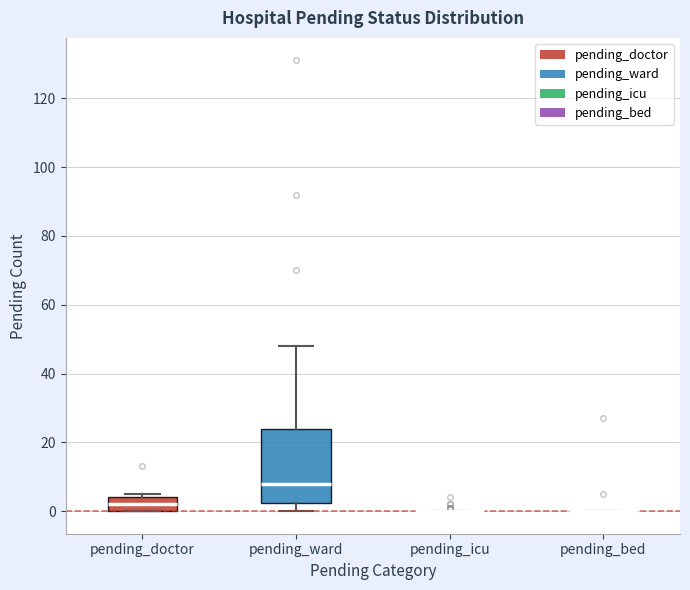

Where is the upper edge of the box for pending_doctor on the y-axis? The values are not printed on the chart, so give them approximately, as read against the axis.

4